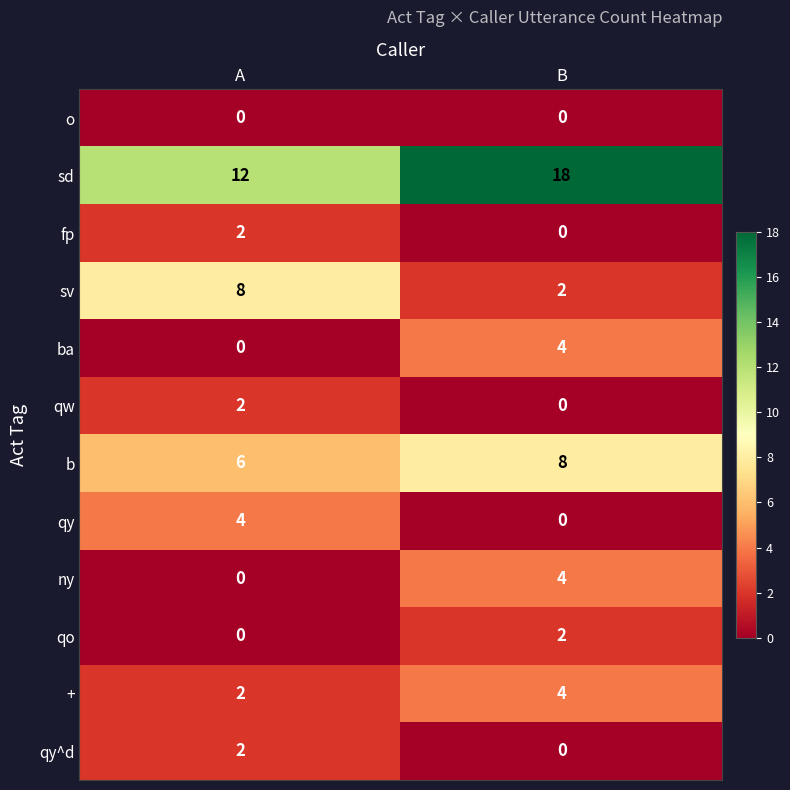

What is the maximum value shown in the chart?

18